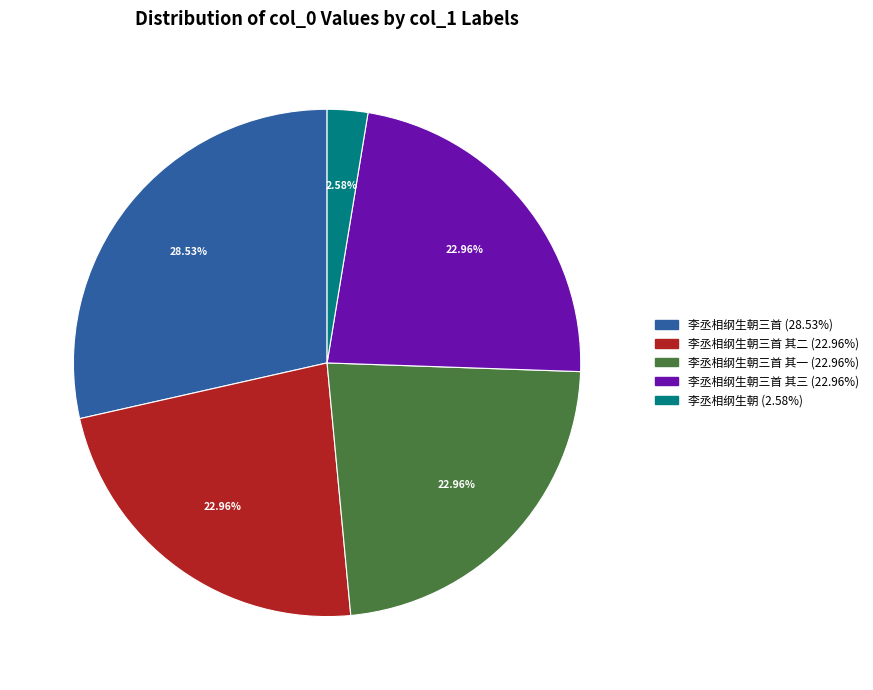

Does any single category account for the majority?

No